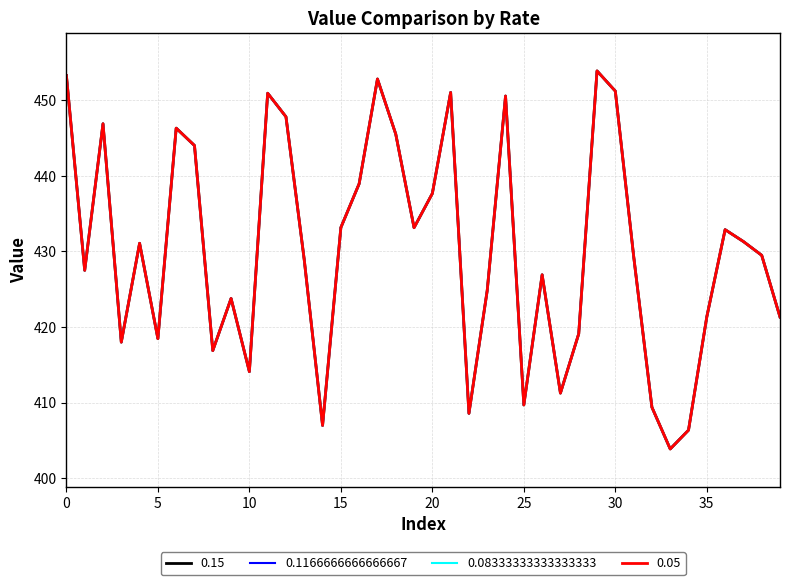

Is this an area chart (filled region under the line)?

No